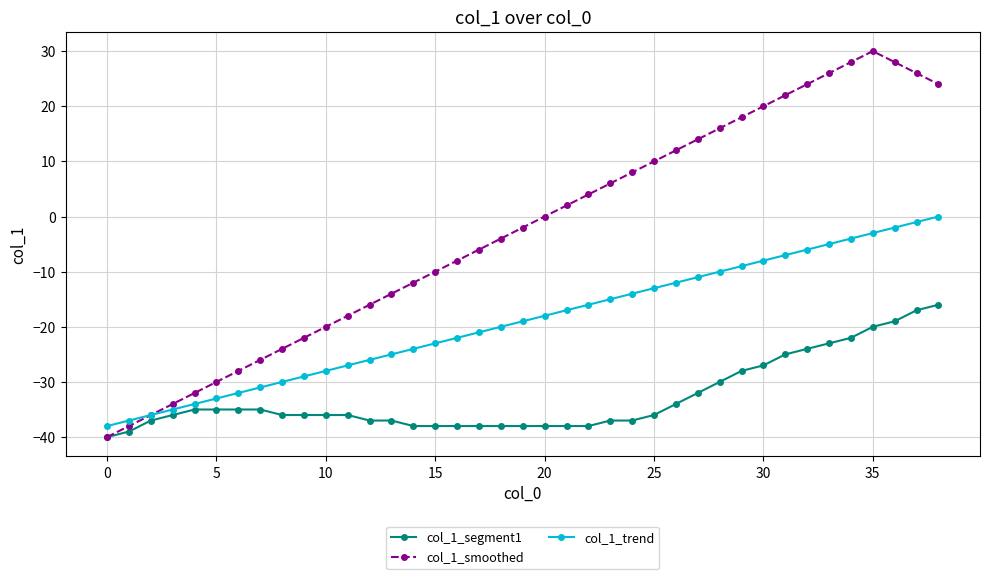

Reading right to left, list all the values displayed in this chart.

col_1_segment1: -16	-17	-19	-20	-22	-23	-24	-25	-27	-28	-30	-32	-34	-36	-37	-37	-38	-38	-38	-38	-38	-38	-38	-38	-38	-37	-37	-36	-36	-36	-36	-35	-35	-35	-35	-36	-37	-39	-40
col_1_smoothed: 24	26	28	30	28	26	24	22	20	18	16	14	12	10	8	6	4	2	0	-2	-4	-6	-8	-10	-12	-14	-16	-18	-20	-22	-24	-26	-28	-30	-32	-34	-36	-38	-40
col_1_trend: 0	-1	-2	-3	-4	-5	-6	-7	-8	-9	-10	-11	-12	-13	-14	-15	-16	-17	-18	-19	-20	-21	-22	-23	-24	-25	-26	-27	-28	-29	-30	-31	-32	-33	-34	-35	-36	-37	-38